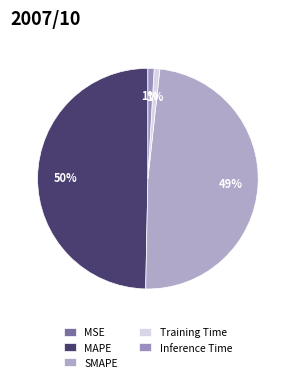

To the nearest percent, what is the average slice percentage?

20%